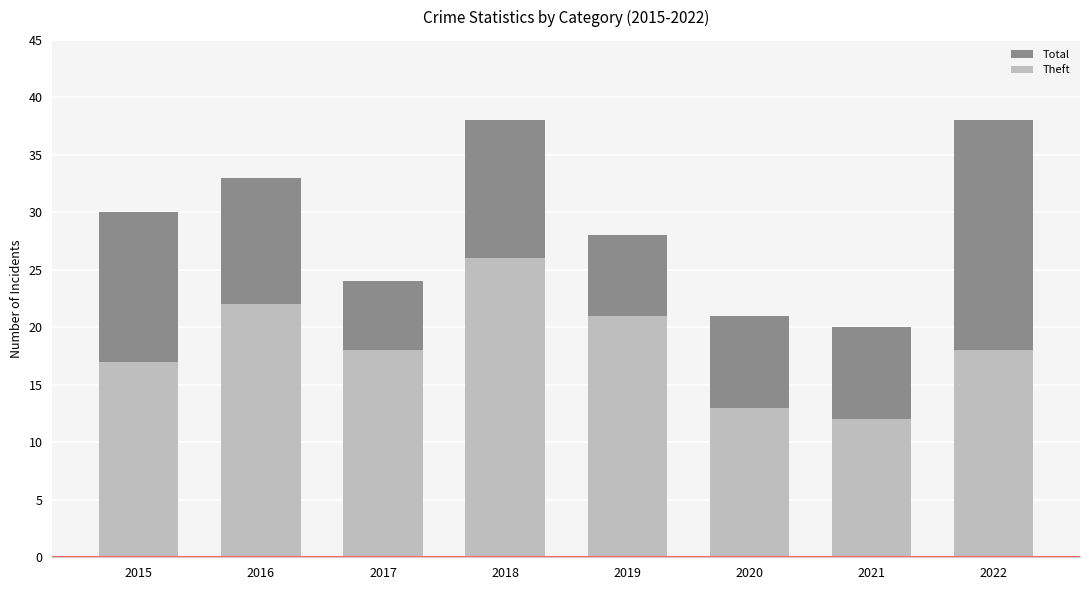

At 2020, list the series in order from largest to smallest.

Total, Theft